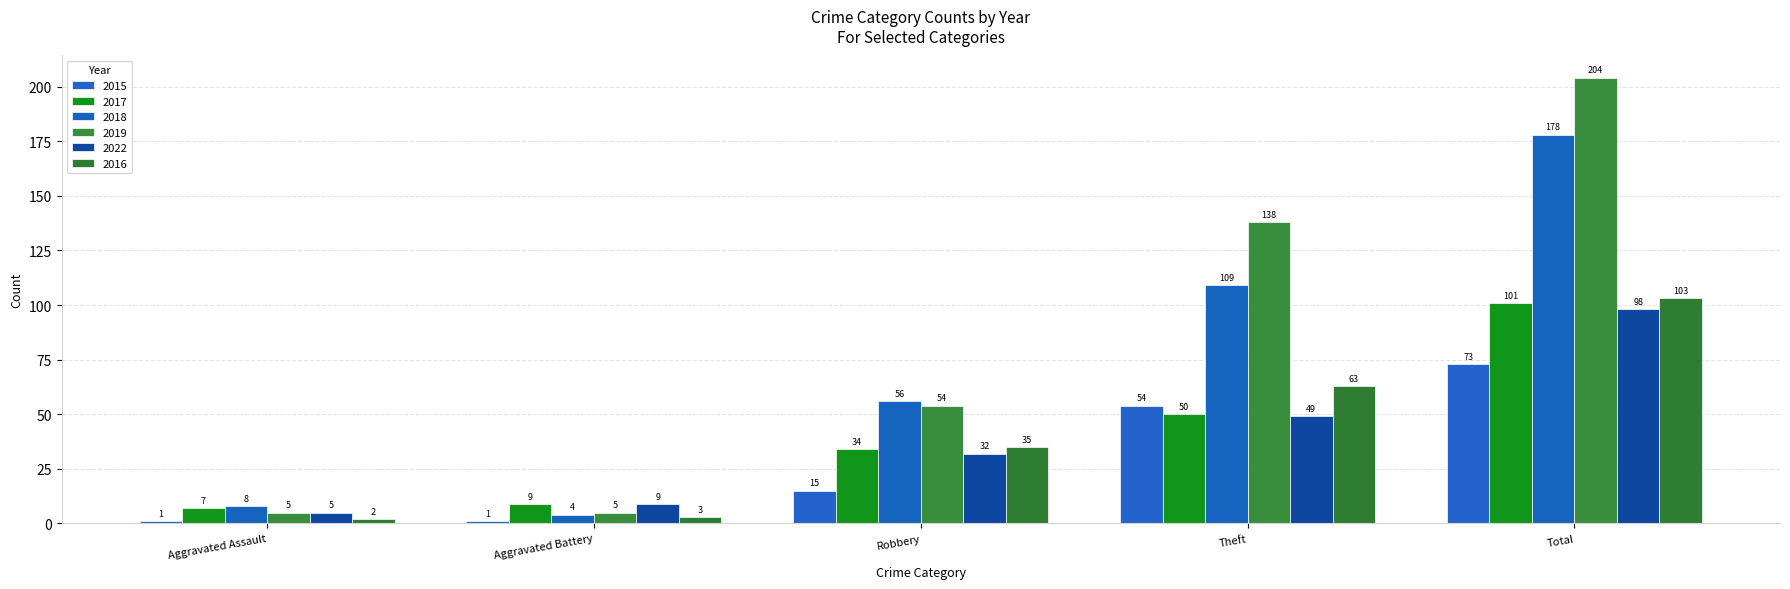

How many bars are there in total?

30